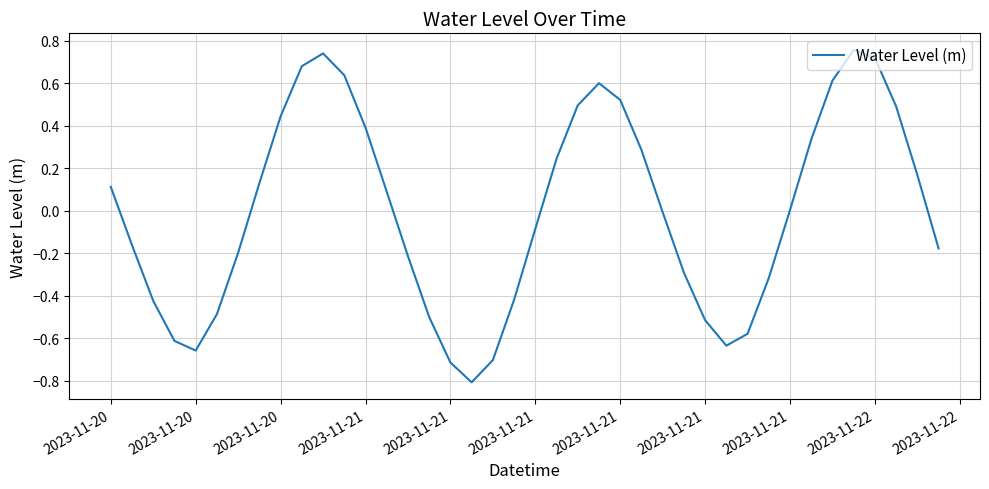

What is the smallest value displayed?

-0.8